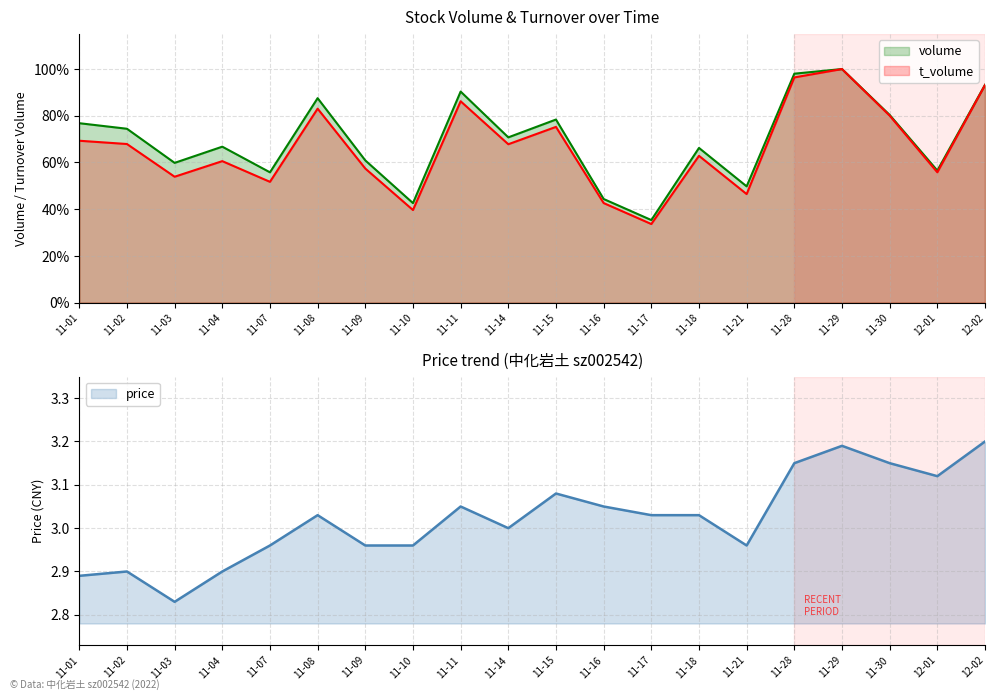

How many lines are shown in the chart?

3